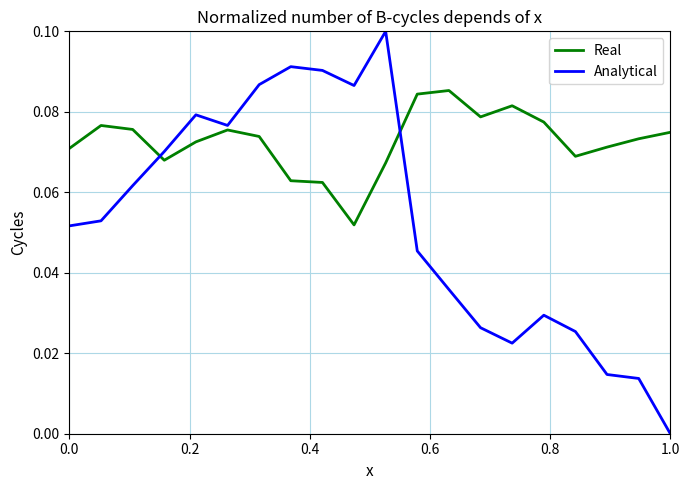

True or false: Real and Analytical cross at least once.

True